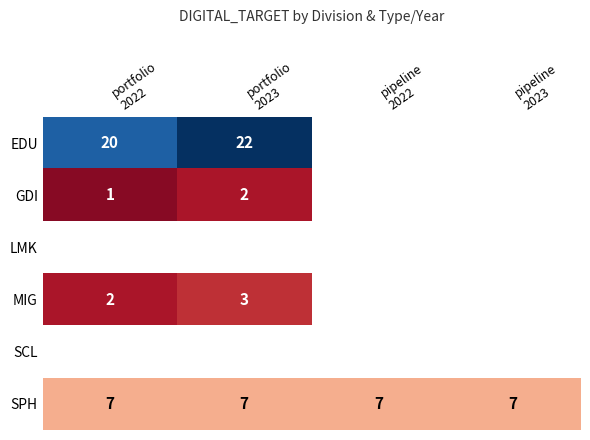

What is the highest value of the MIG series?

3.0